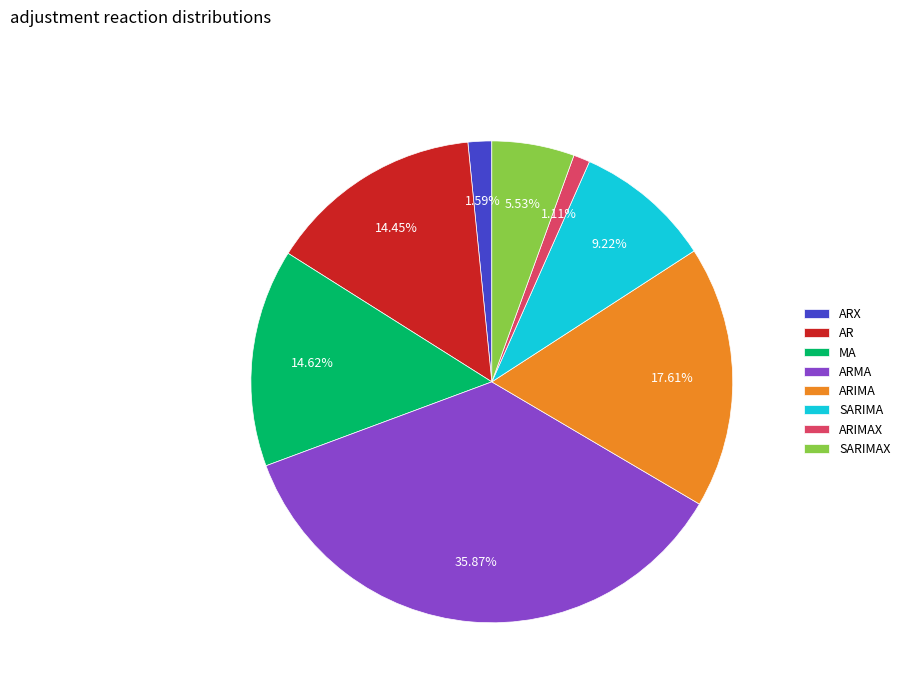

To the nearest percent, what is the combined percentage of SARIMAX and SARIMA?

15%